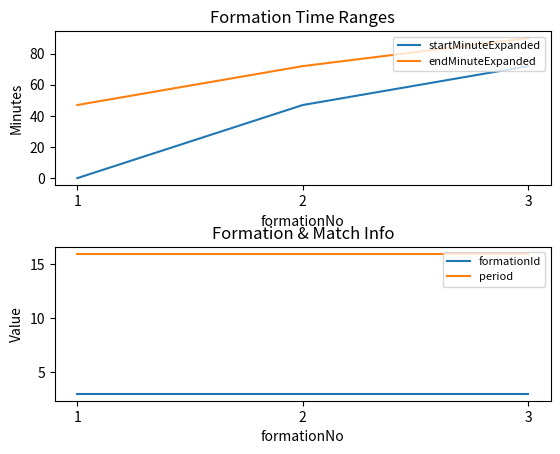

Reading right to left, list all the values displayed in this chart.

startMinuteExpanded: 72	47	0
endMinuteExpanded: 90	72	47
formationId: 3	3	3
period: 16	16	16